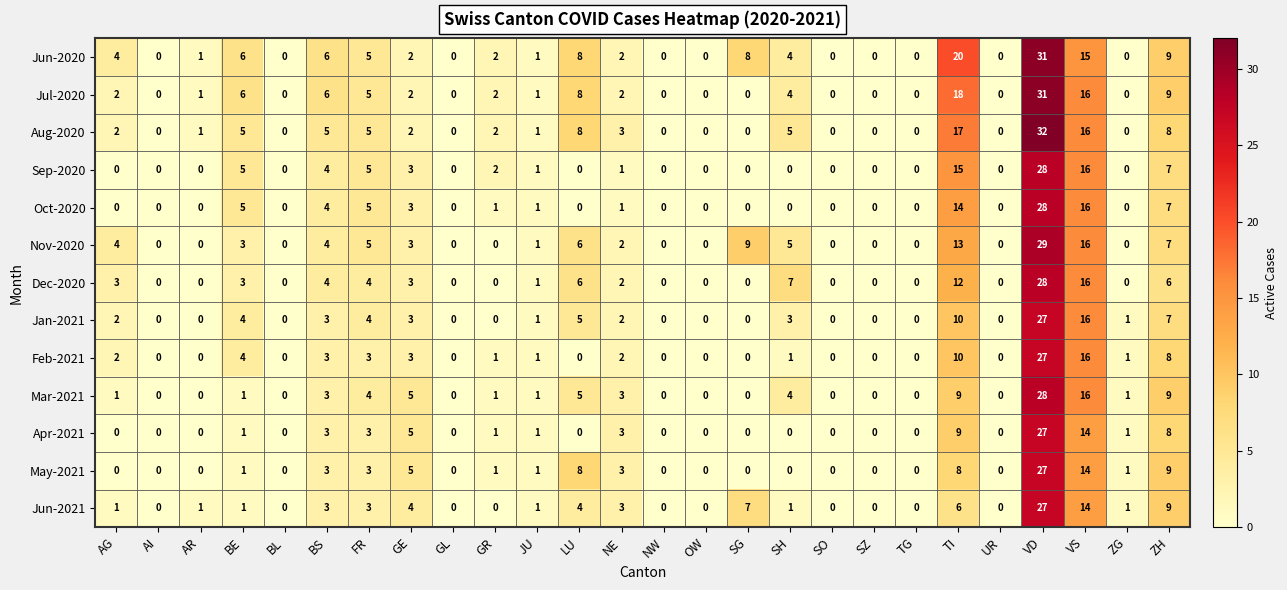

Which series changed the most between SH and ZG?

Dec-2020